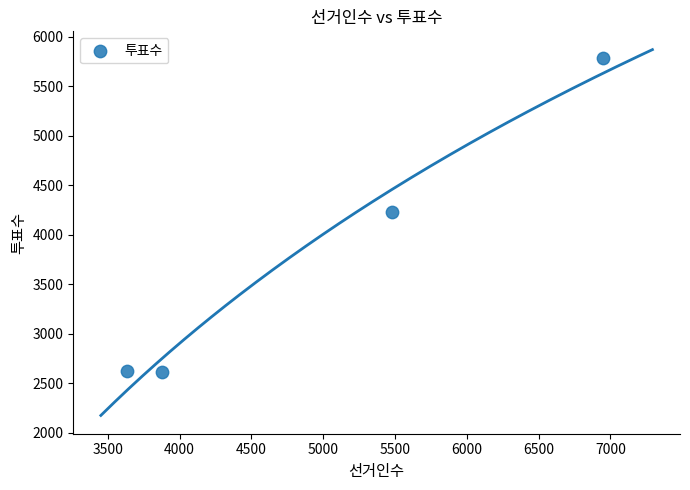

What is the range of Y values (max minus min)?

3170